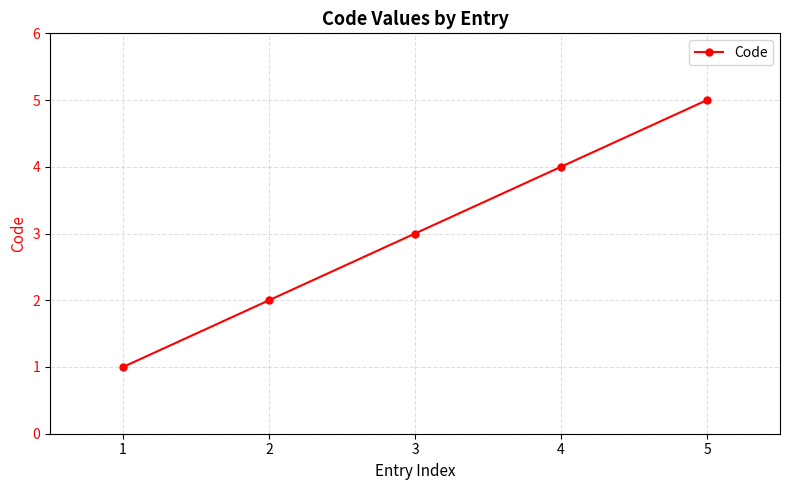

What is the average value?

3